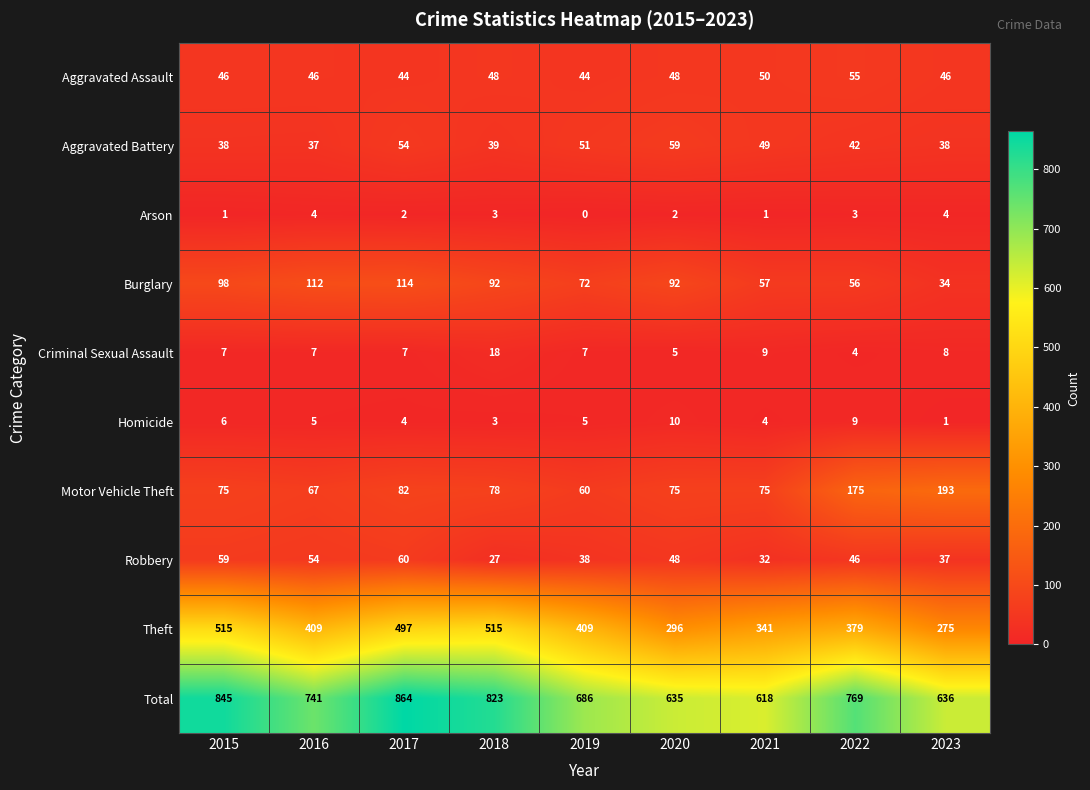

The Criminal Sexual Assault series shows 4 at 2017. True or false?

False